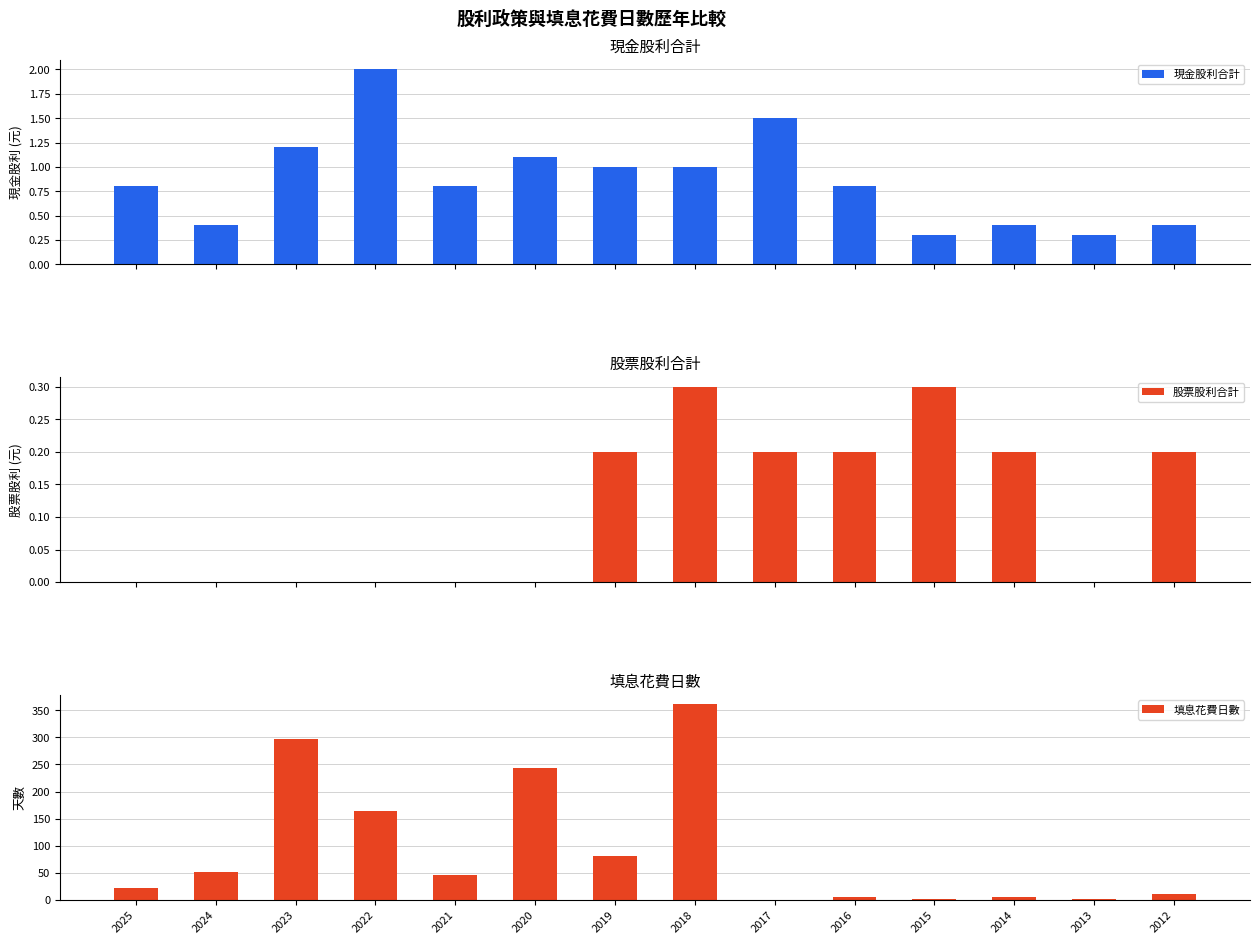

List the labels in order of 填息花費日數 value, smallest first.

2017, 2013, 2015, 2016, 2014, 2012, 2025, 2021, 2024, 2019, 2022, 2020, 2023, 2018